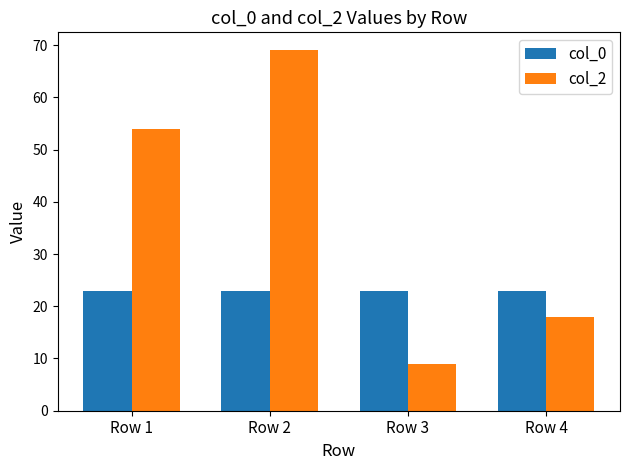

Is the value of col_0 at Row 2 greater than the value of col_2 at Row 4?

Yes